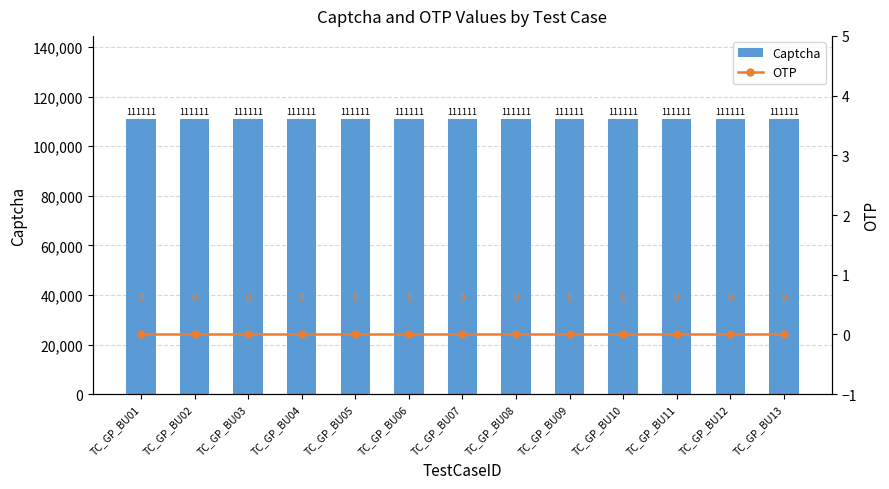

At which label is OTP closest to 0?

TC_GP_BU01